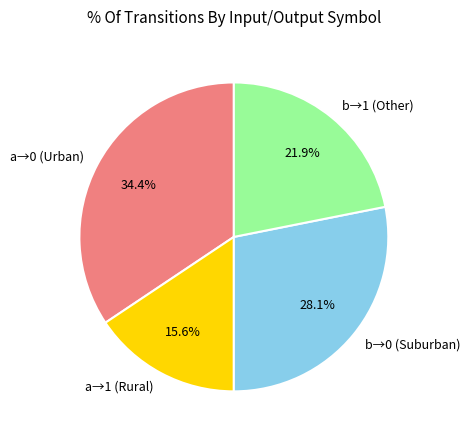

Rank the categories by value from highest to lowest.

a→0 (Urban), b→0 (Suburban), b→1 (Other), a→1 (Rural)